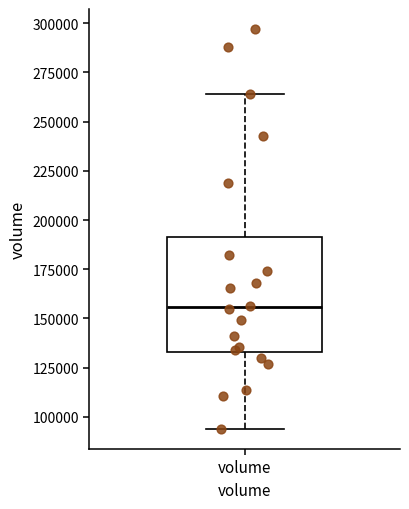

Transcribe this box plot: give where the median line is, the range the box spans, and where the two whiskers end, as read against the y-axis. The values are not printed on the chart, so give them approximately, as read against the axis.

median 155000, box 135000 to 190000, whiskers 95000 to 265000